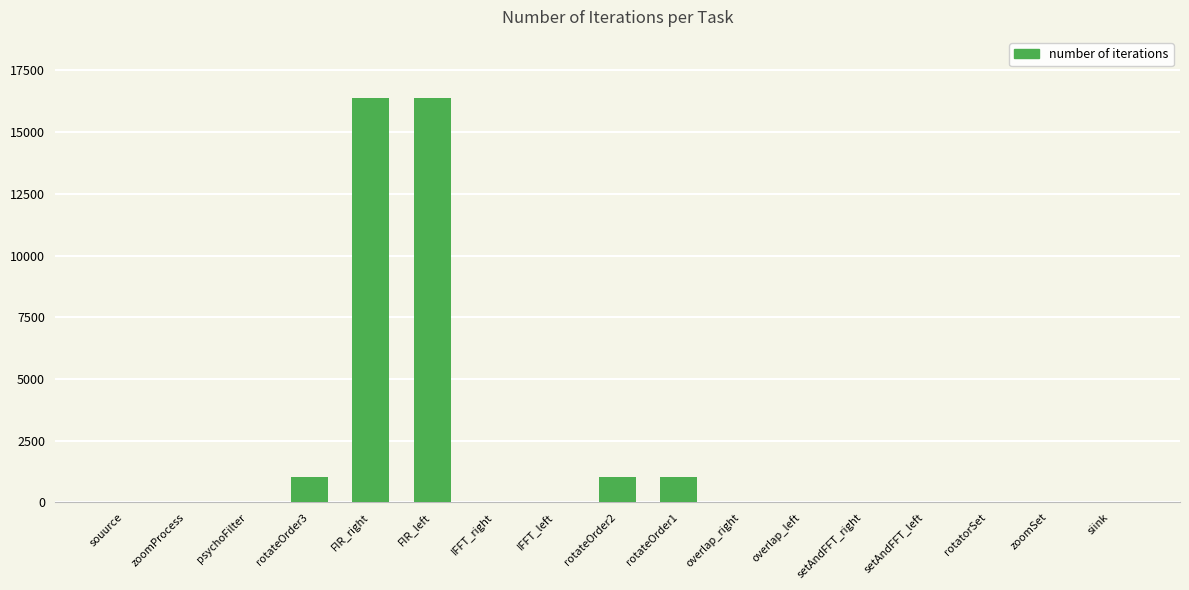

What is the maximum value shown in the chart?

16400